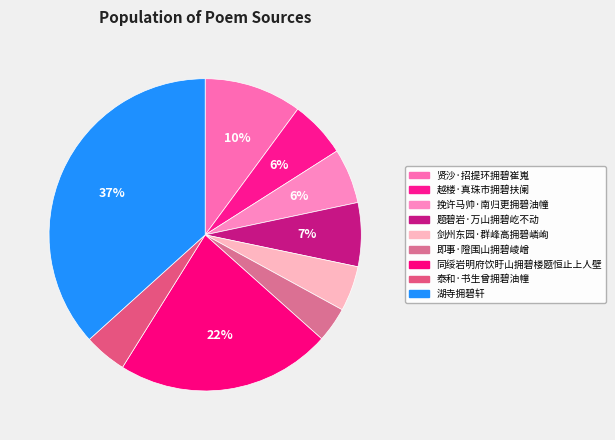

What percentage is NOT represented by 剑州东园·群峰高拥碧嶙峋?

95.3%